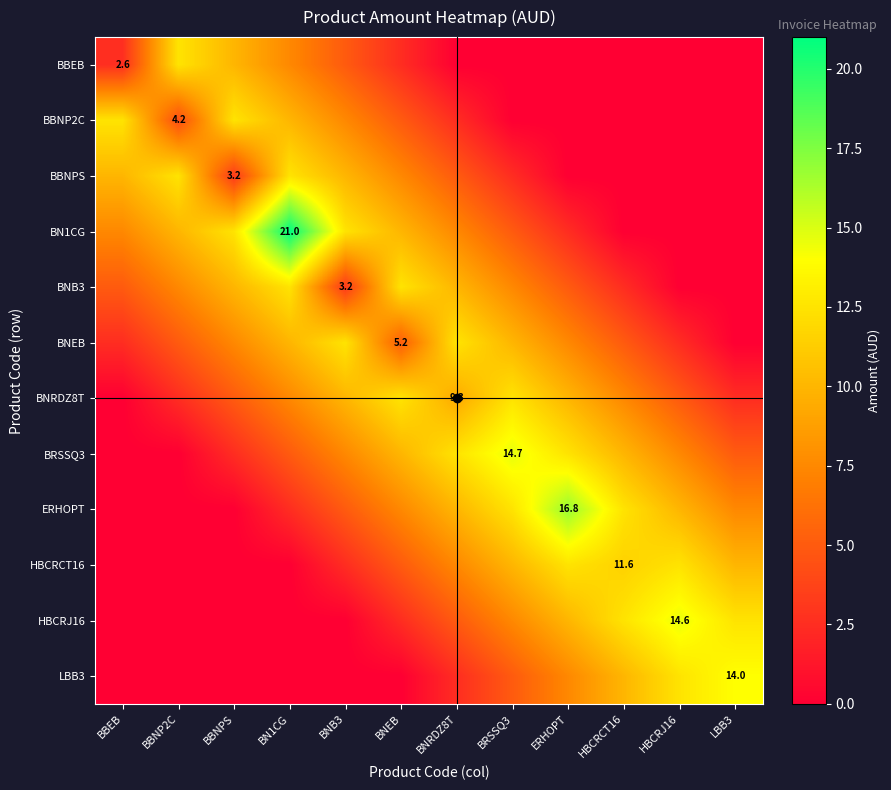

How many series are shown in this chart?

12